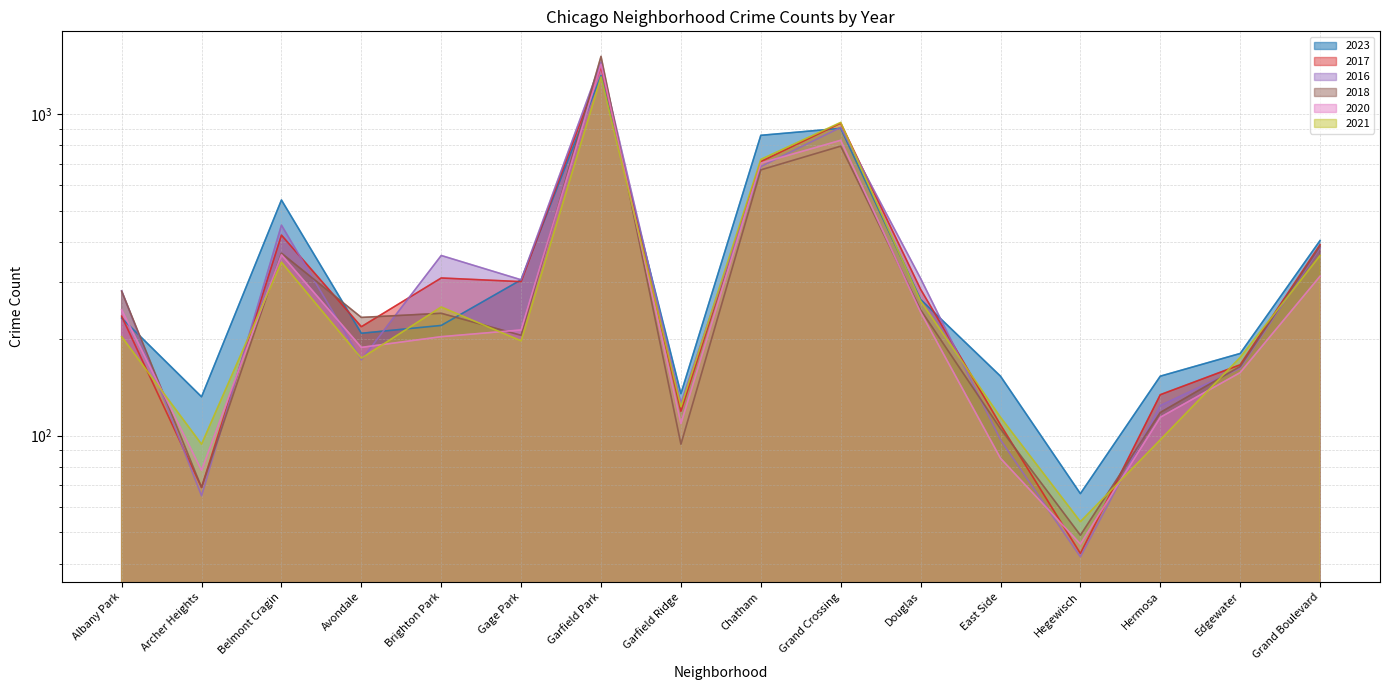

Where does the 2020 series first go above 213?

Albany Park